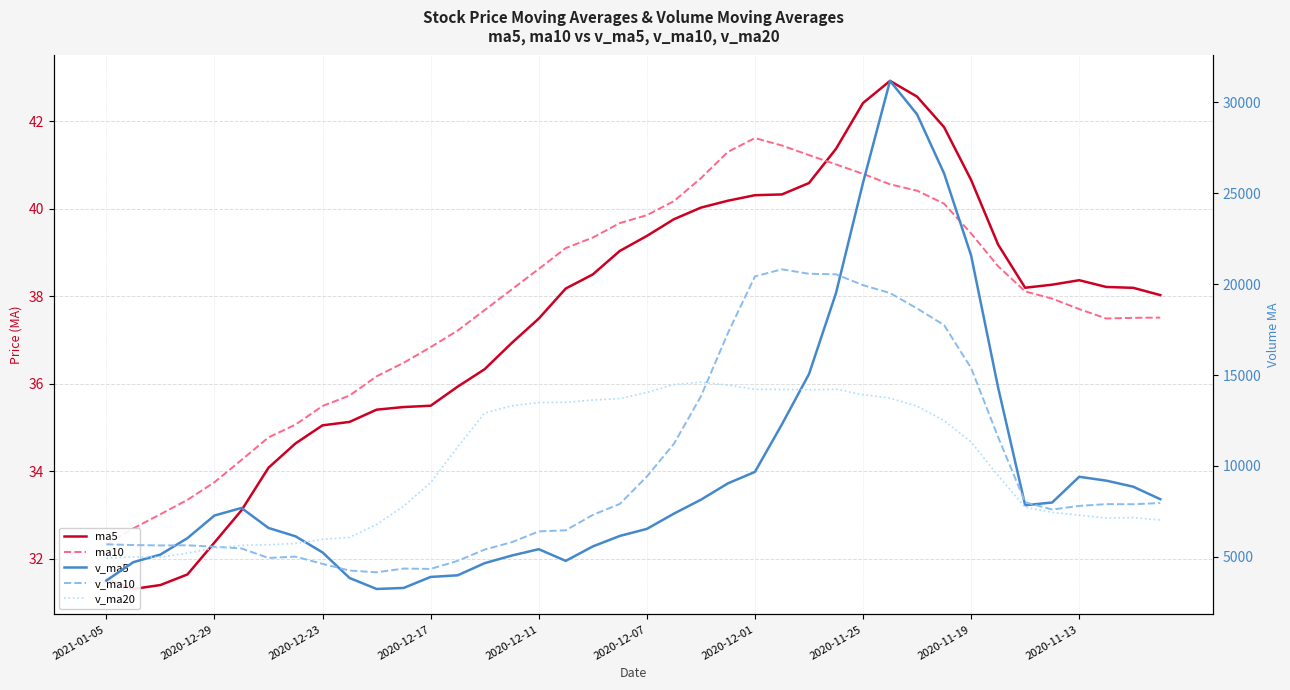

What is the value of the v_ma20 point at the 20th from the left?

13710.4